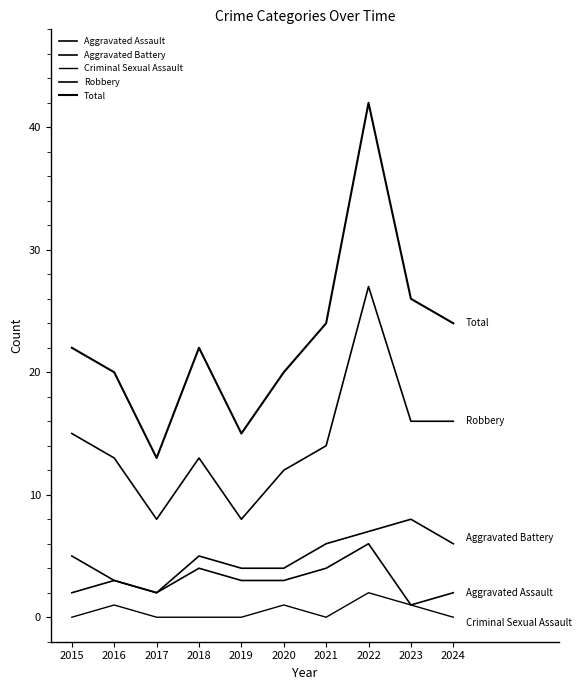

How many lines are shown in the chart?

5